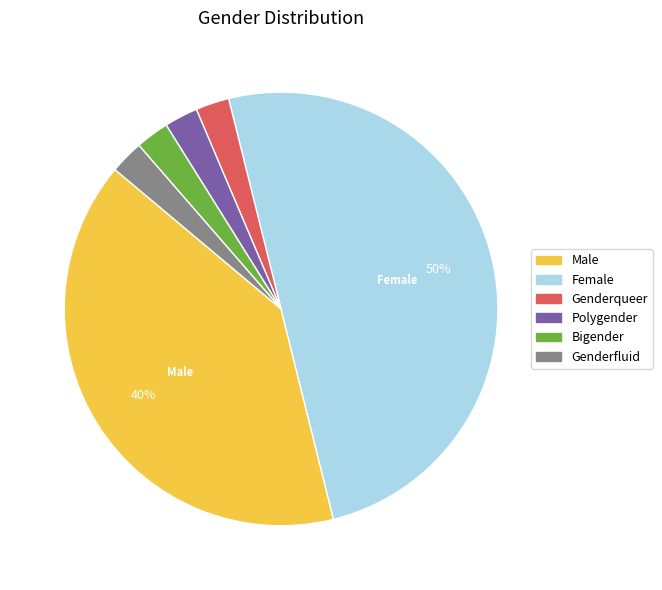

Is Bigender the majority of the pie?

No